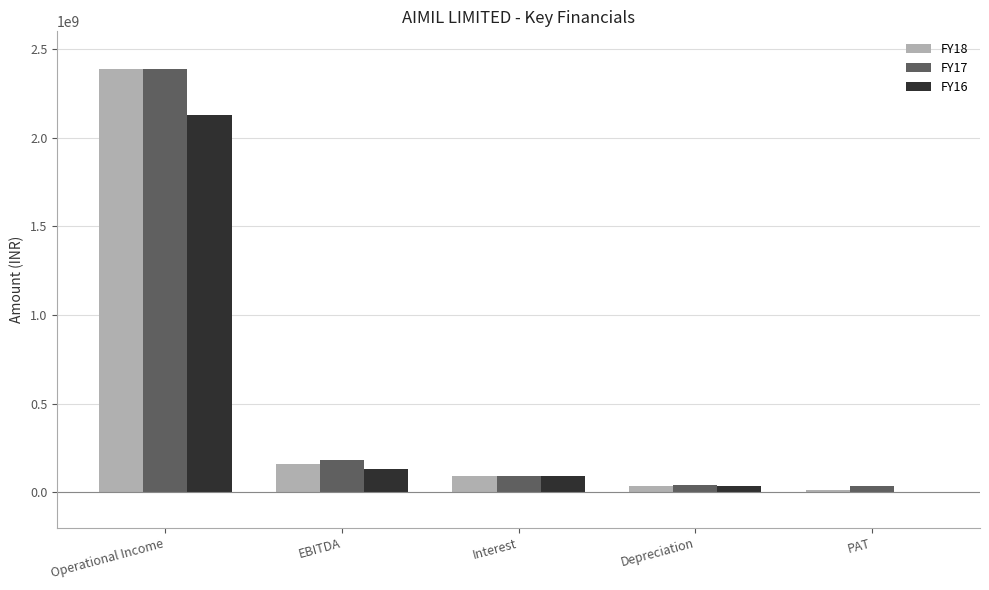

True or false: FY18 has a value of 34295259 at Depreciation.

True